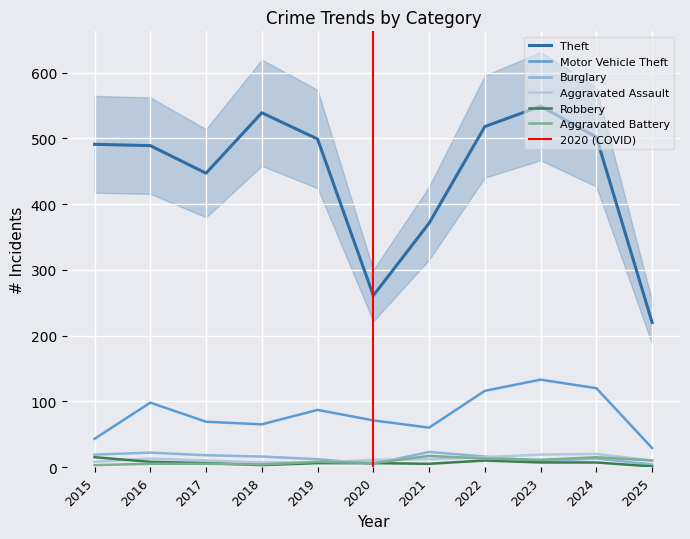

Reading left to right, list all the values displayed in this chart.

Aggravated Assault: 8	13	10	7	7	11	12	15	19	20	10
Aggravated Battery: 3	5	5	4	8	6	17	13	11	15	10
Burglary: 19	22	18	16	12	5	23	16	9	13	4
Motor Vehicle Theft: 43	98	69	65	87	71	60	116	133	120	29
Robbery: 15	8	6	3	6	6	5	10	7	7	1
Theft: 491	489	447	539	499	261	371	518	549	502	220